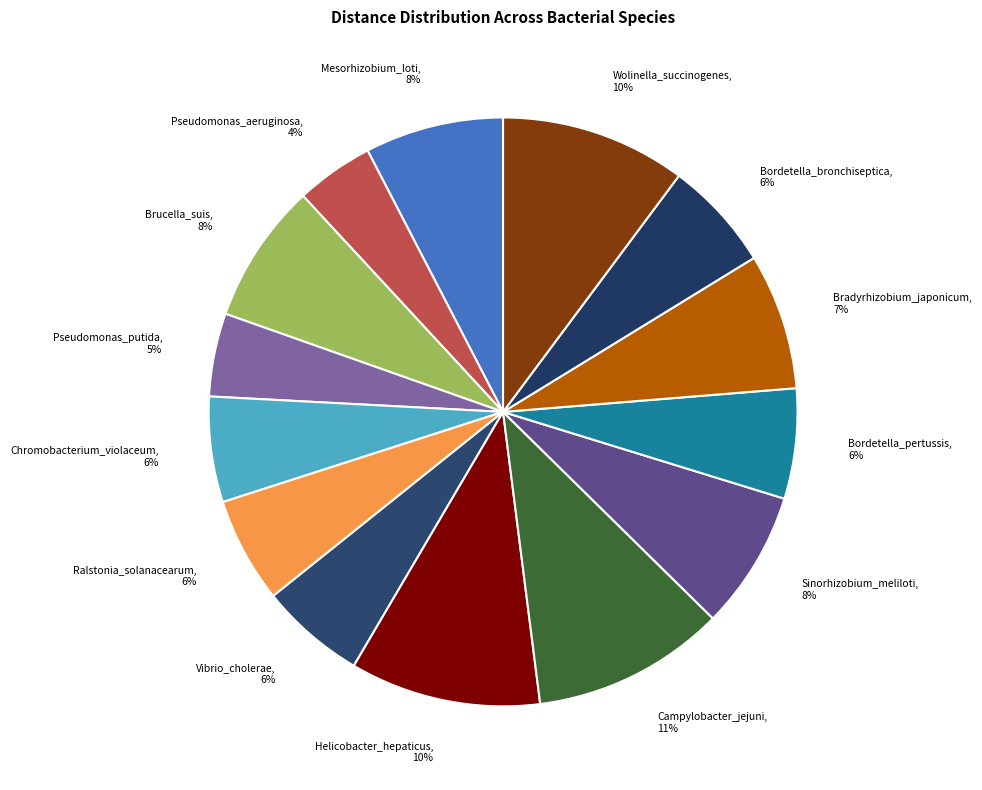

To the nearest percent, what percentage of the pie is Wolinella_succinogenes?

10%